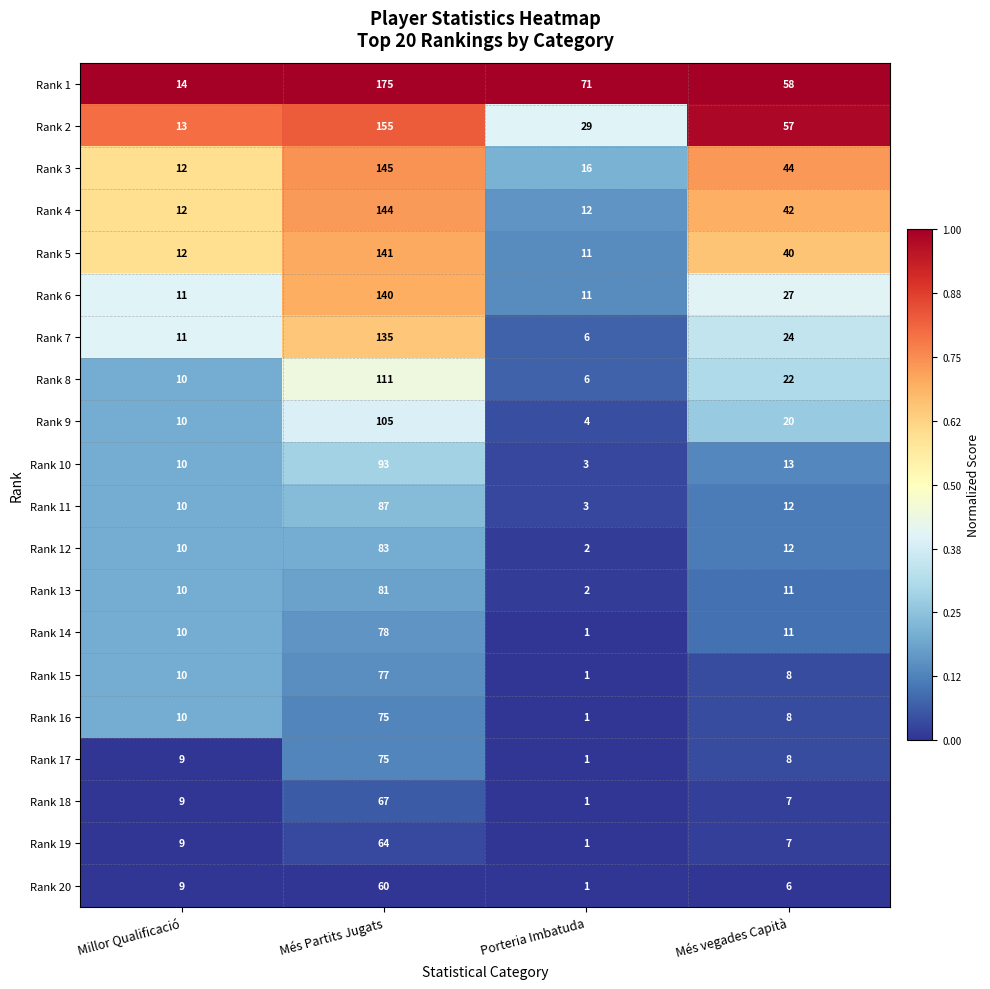

What is the sum of all Rank 17 values?

93